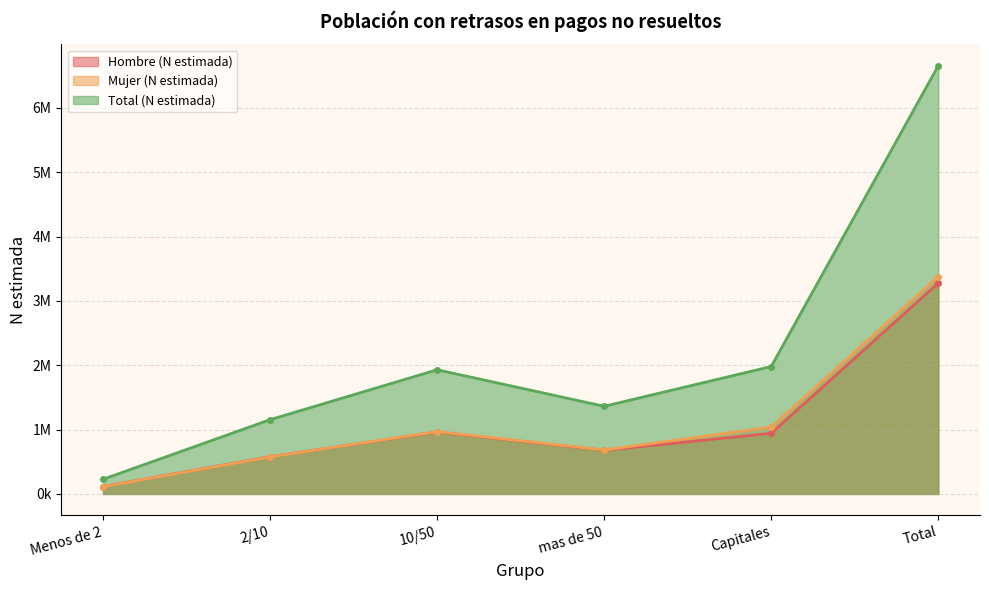

True or false: Hombre (N estimada) has a value of 942222 at Capitales.

True